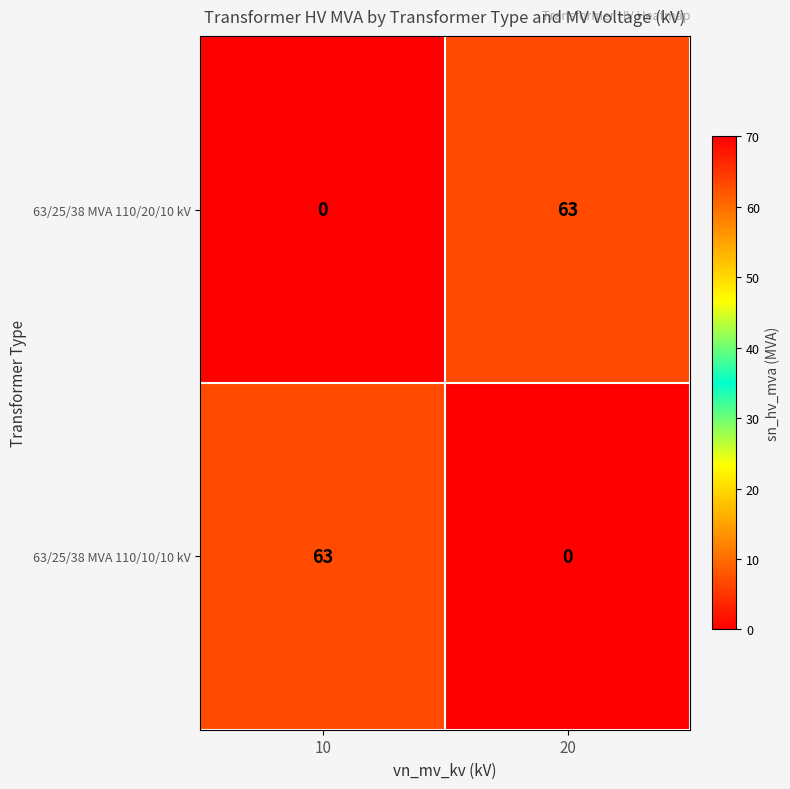

Rank the categories by 63/25/38 MVA 110/10/10 kV value from lowest to highest.

20, 10